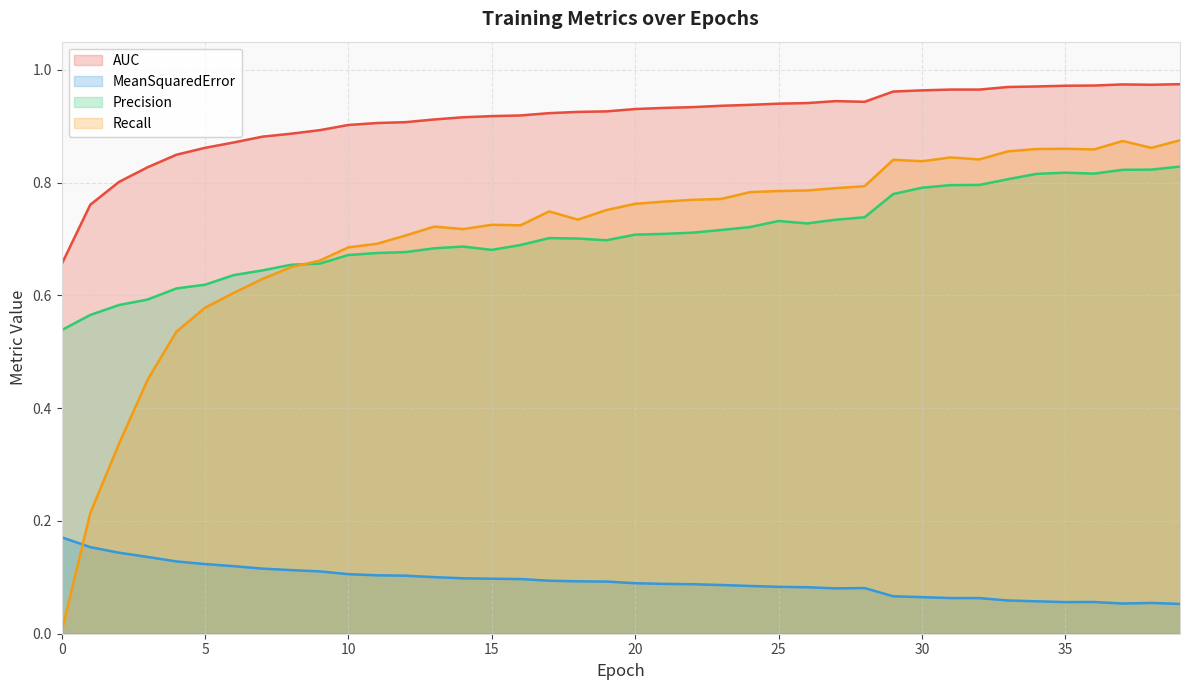

At how many categories does at least one series exceed 0?

40